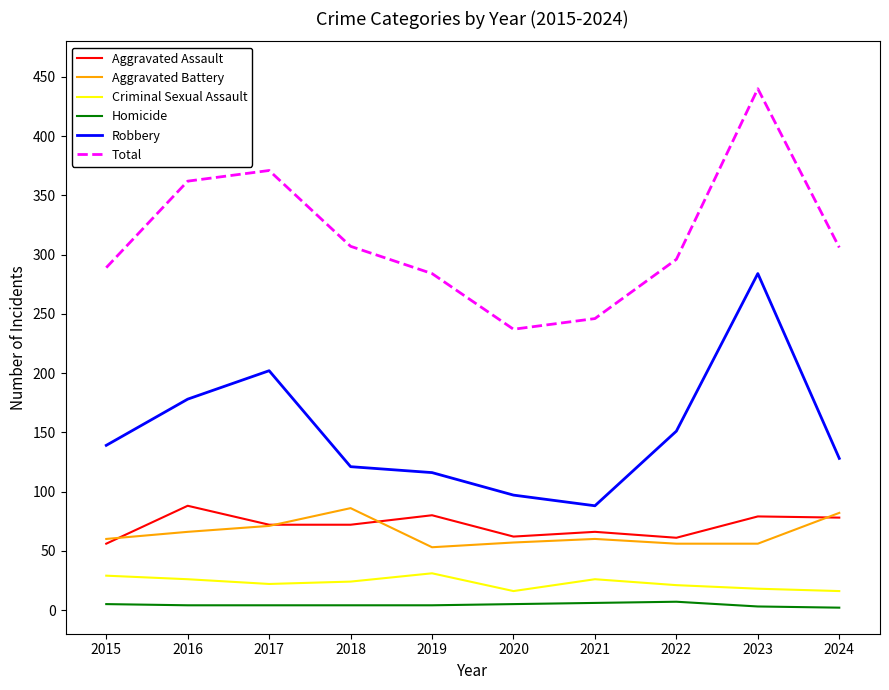

What is the difference between the second highest and second lowest values in the Robbery series?

105